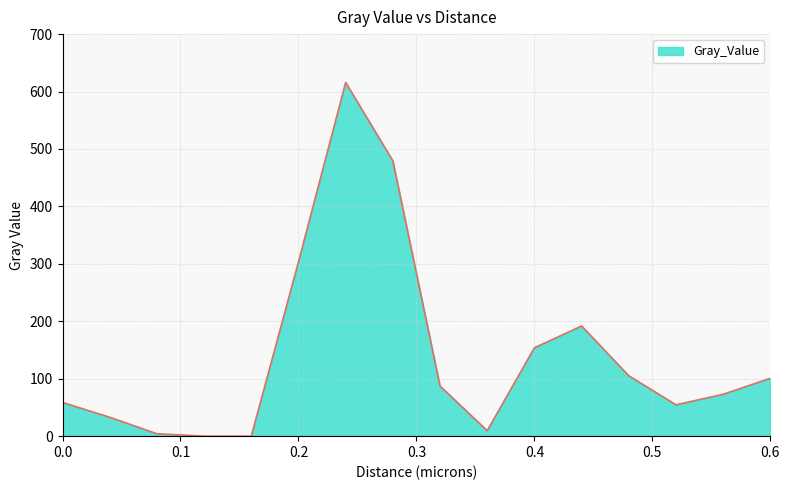

What is the difference between the maximum and minimum values?

615.9